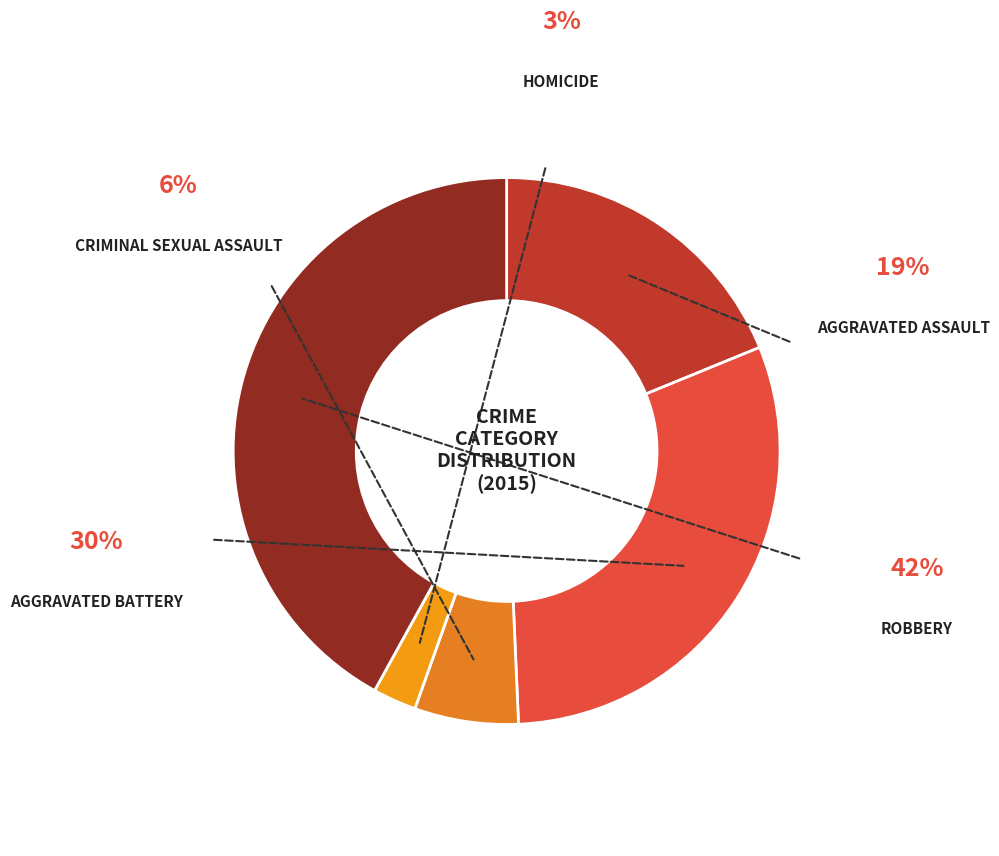

How many segments does this pie chart have?

5